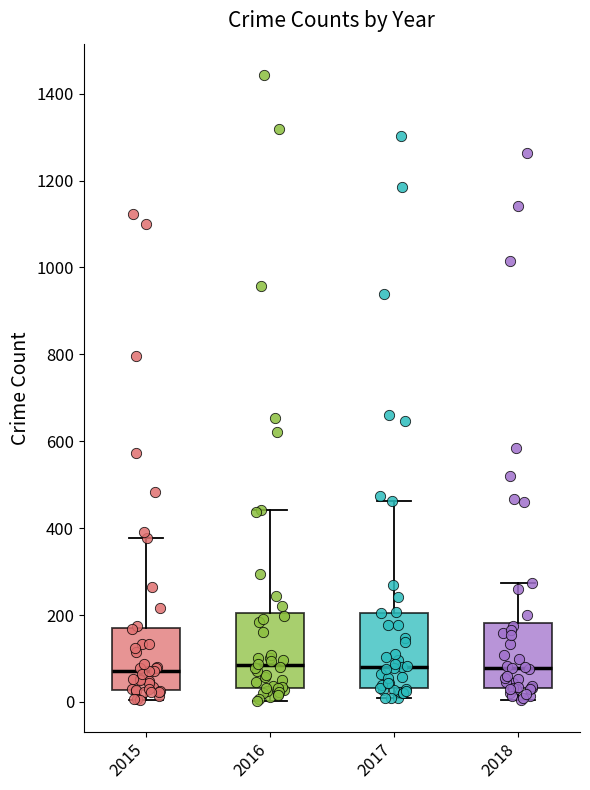

Reading left to right, transcribe this box plot: for each box, give where its median line is, the range the box spans, and where its two whiskers end, as read against the y-axis. The values are not printed on the chart, so give them approximately, as read against the axis.

2015: median 80, box 20 to 160, whiskers 0 to 380
2016: median 80, box 40 to 200, whiskers 0 to 440
2017: median 80, box 40 to 200, whiskers 0 to 460
2018: median 80, box 40 to 180, whiskers 0 to 280